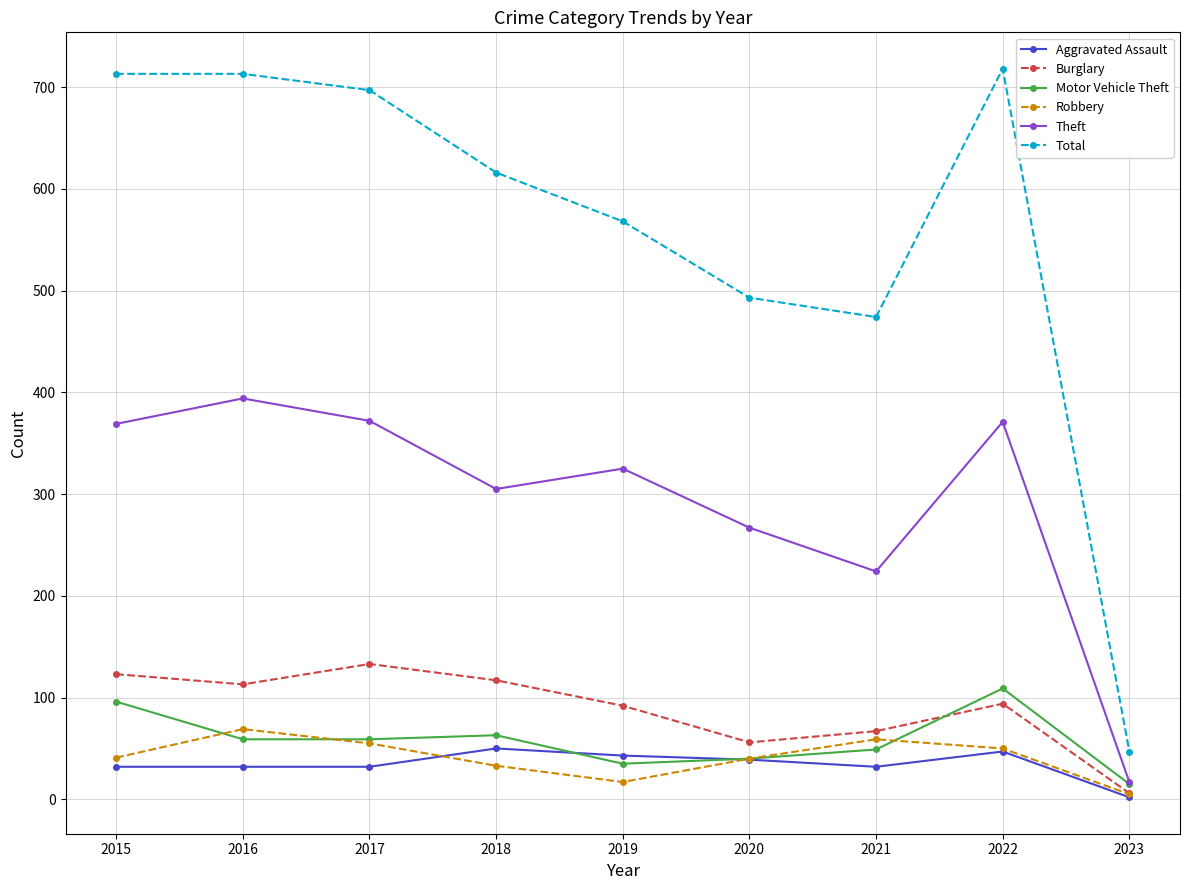

What is the average value of the Motor Vehicle Theft series?

58